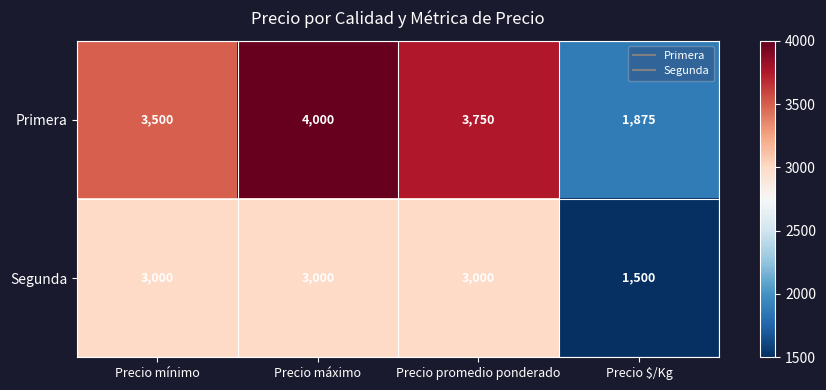

List the series in order of their peak value, highest first.

Primera, Segunda